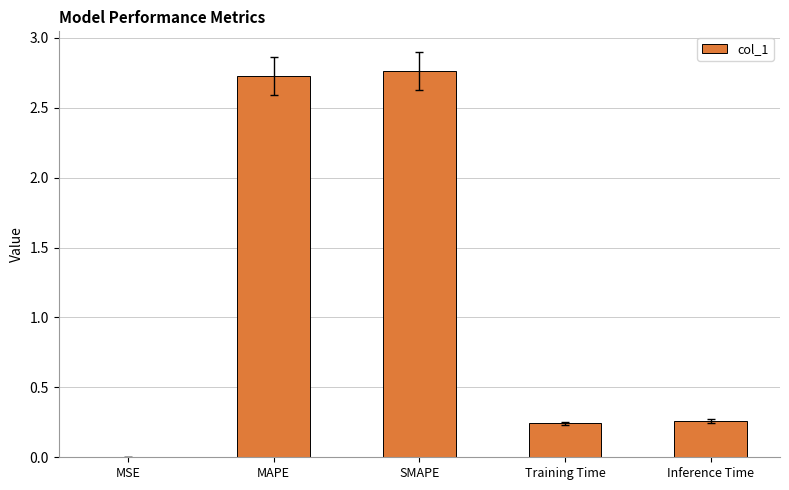

Is it true that the value at SMAPE is 0.6?

False